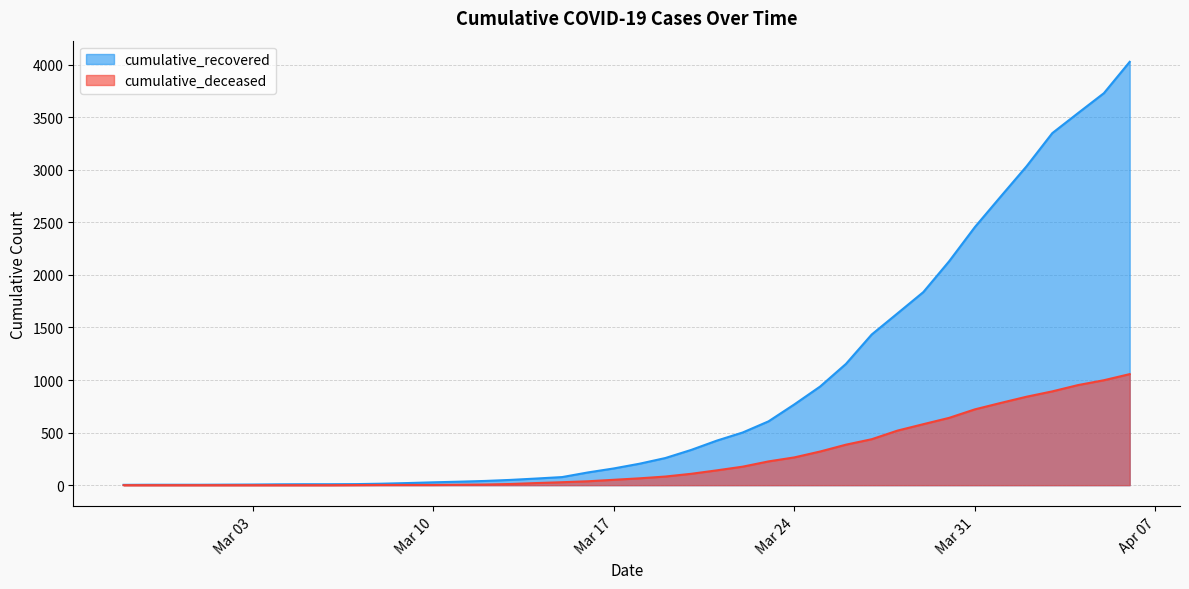

Rank the series by their maximum value, from lowest to highest.

cumulative_deceased, cumulative_recovered